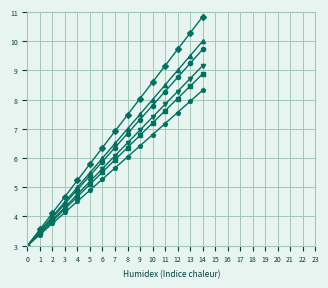

What is the spread (max minus min) of values at 2?

0.4